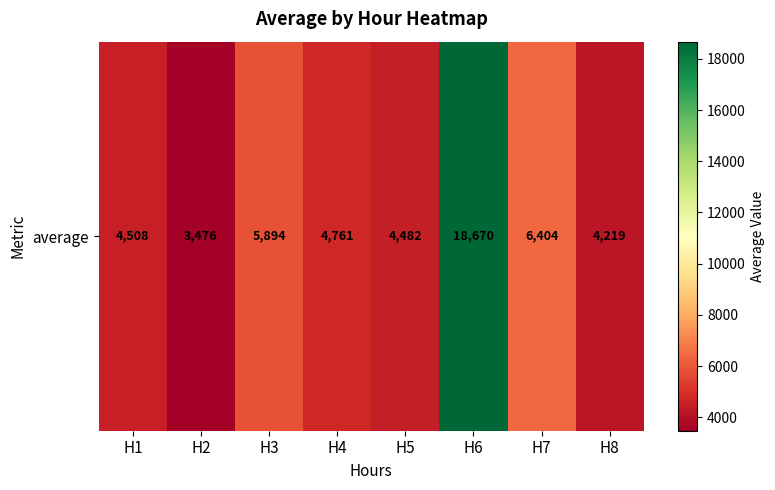

What is the change in value from H4 to H6?

+13909.9